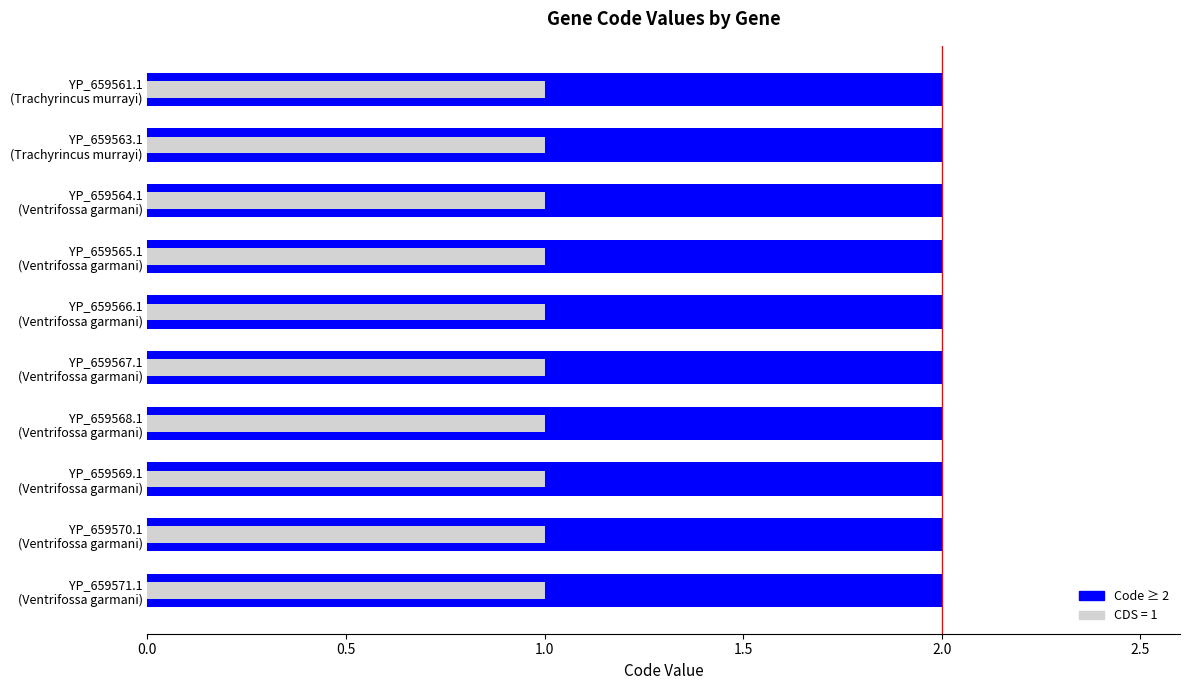

How many categories are shown in the chart?

10